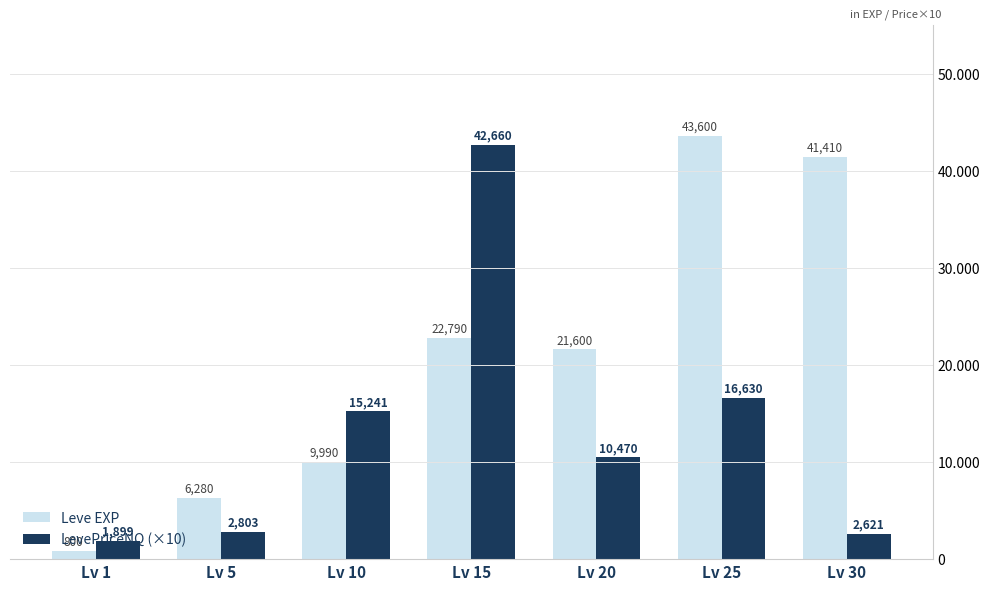

Where is Leve EXP nearest to the value 22200?

Lv 15